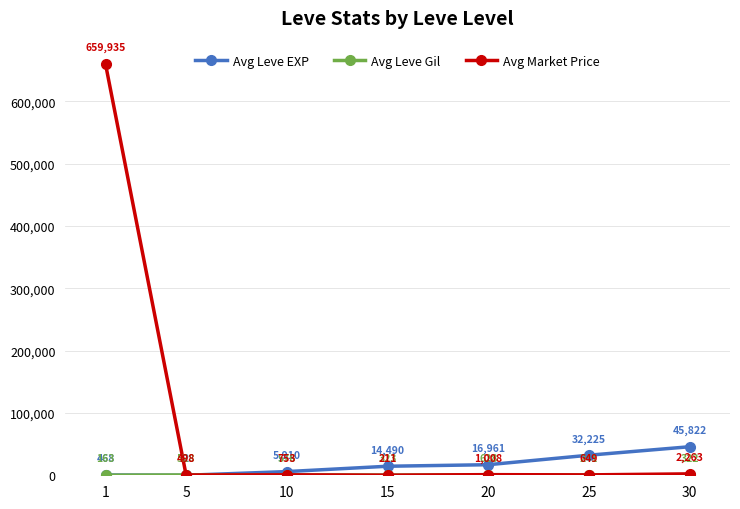

How many interior local valleys does the Avg Market Price series have?

3